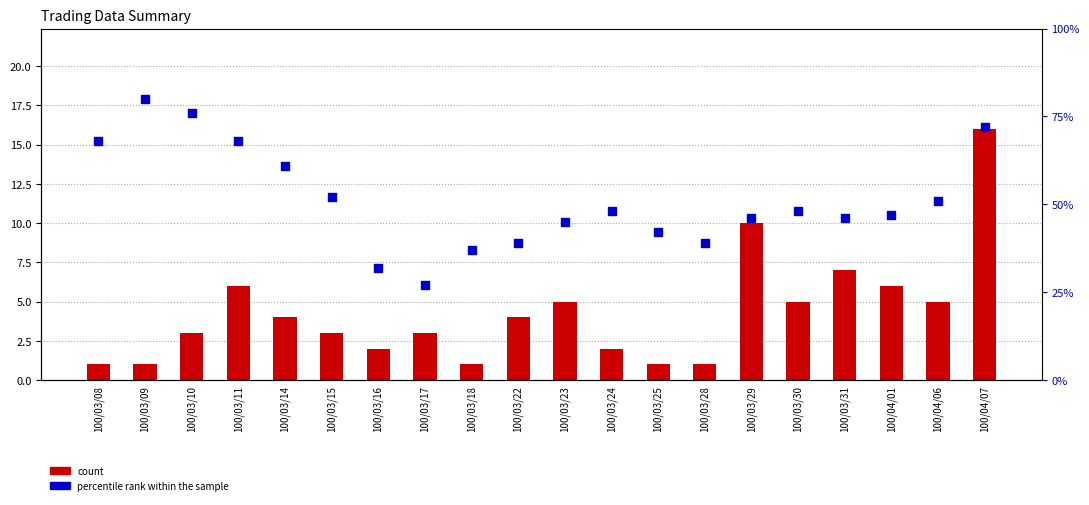

What are all the series names shown in the legend?

count, percentile rank within the sample